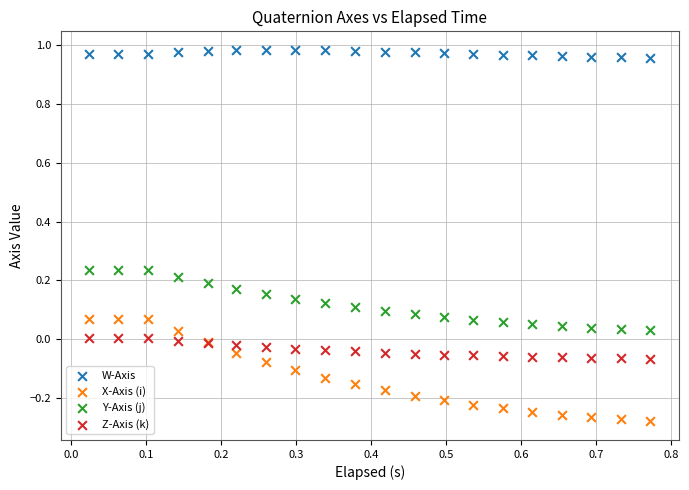

What is the X range (max minus min) for the scatter plot?

0.7